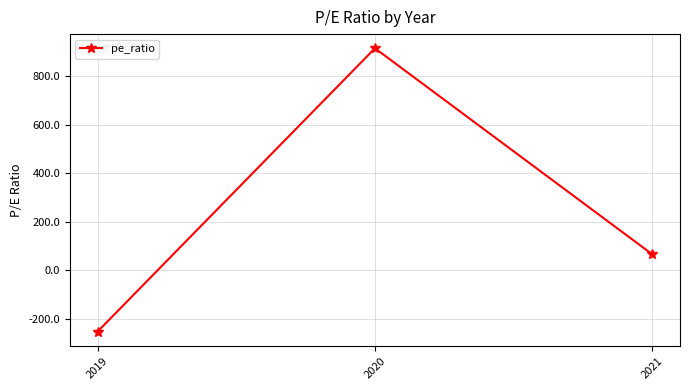

List the labels in order of value, smallest first.

2019, 2021, 2020